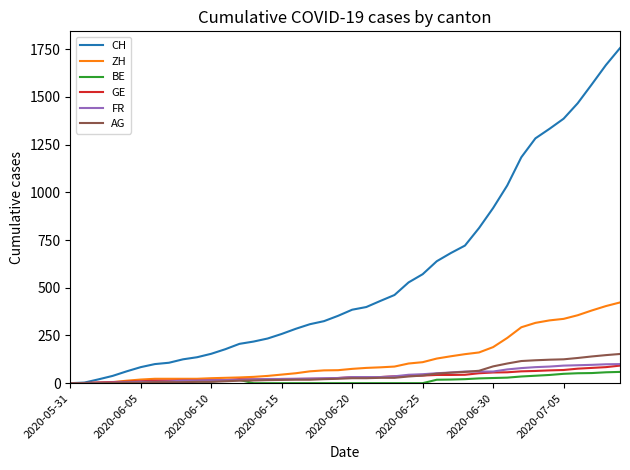

Which series has the largest total across all categories?

CH